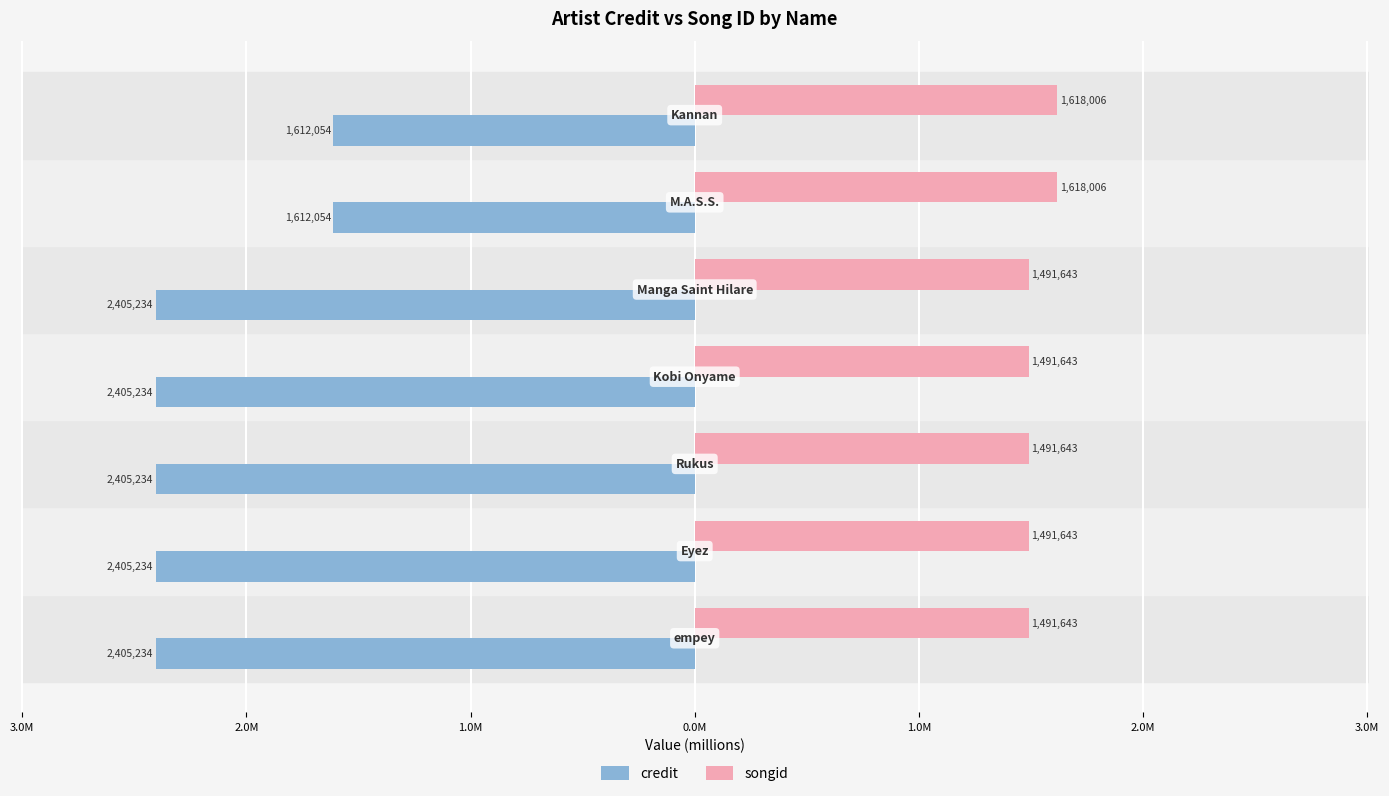

List the series in order of their overall mean, lowest first.

credit, songid